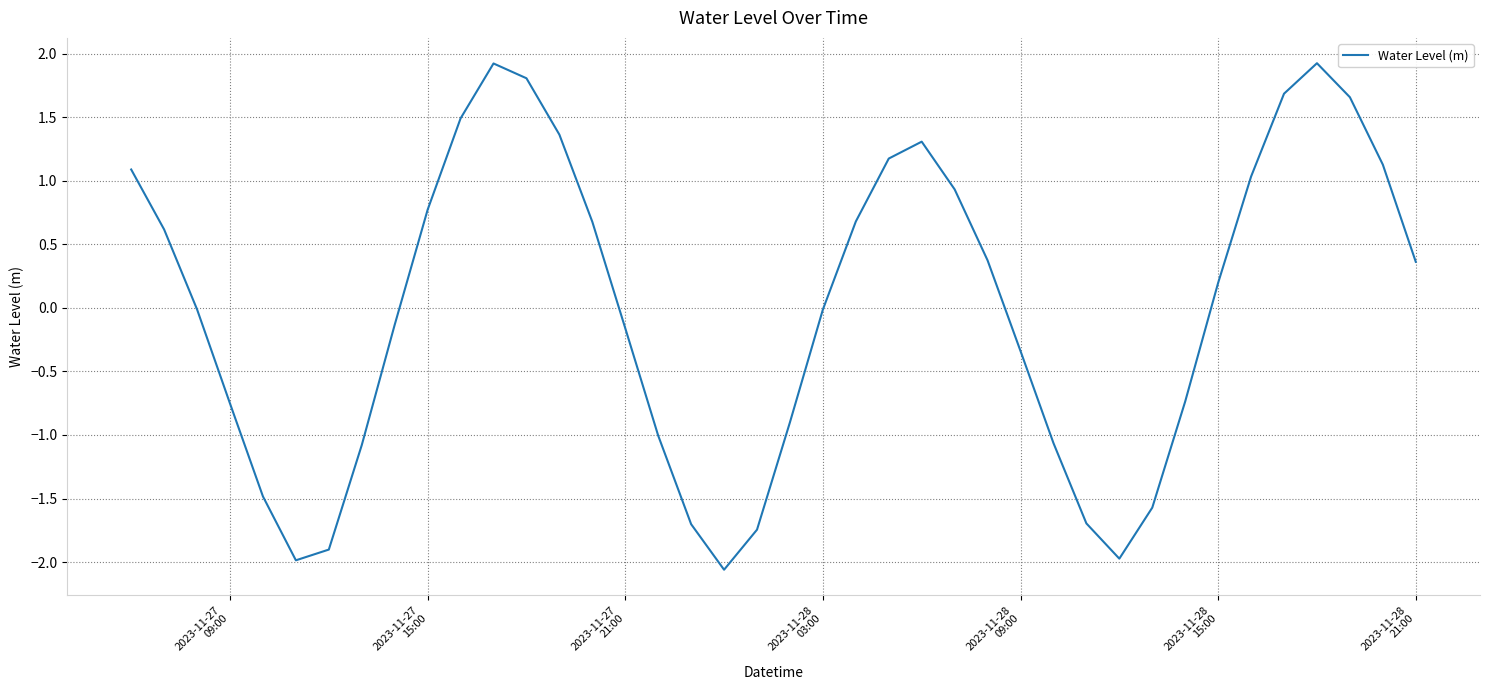

What is the difference between the maximum and minimum values?

4.0